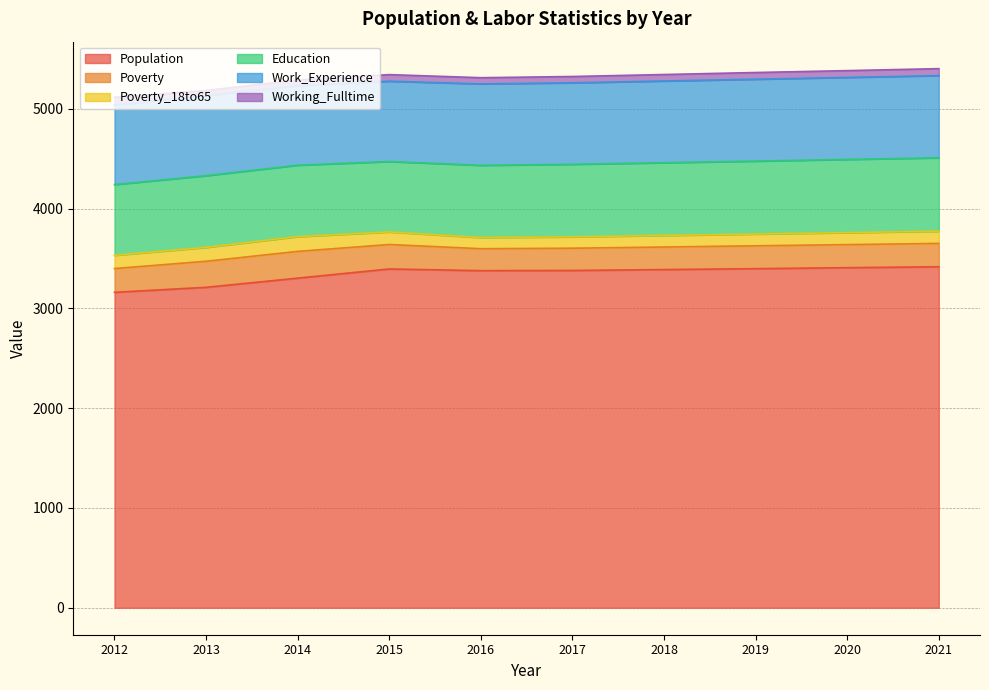

Where does the Poverty_18to65 series first go above 122?

2012